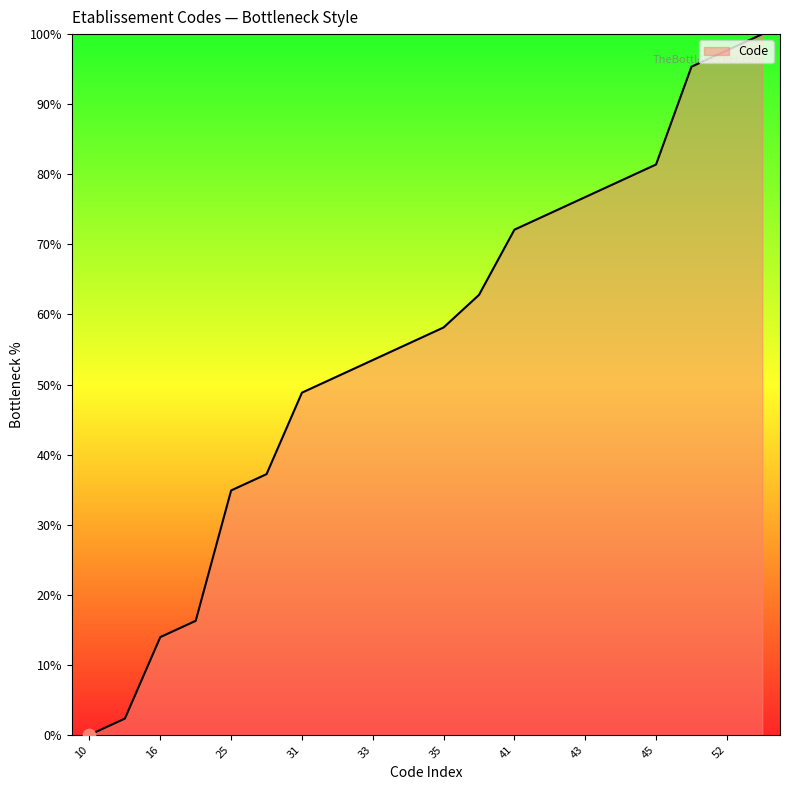

What is the greatest value displayed?

100.0